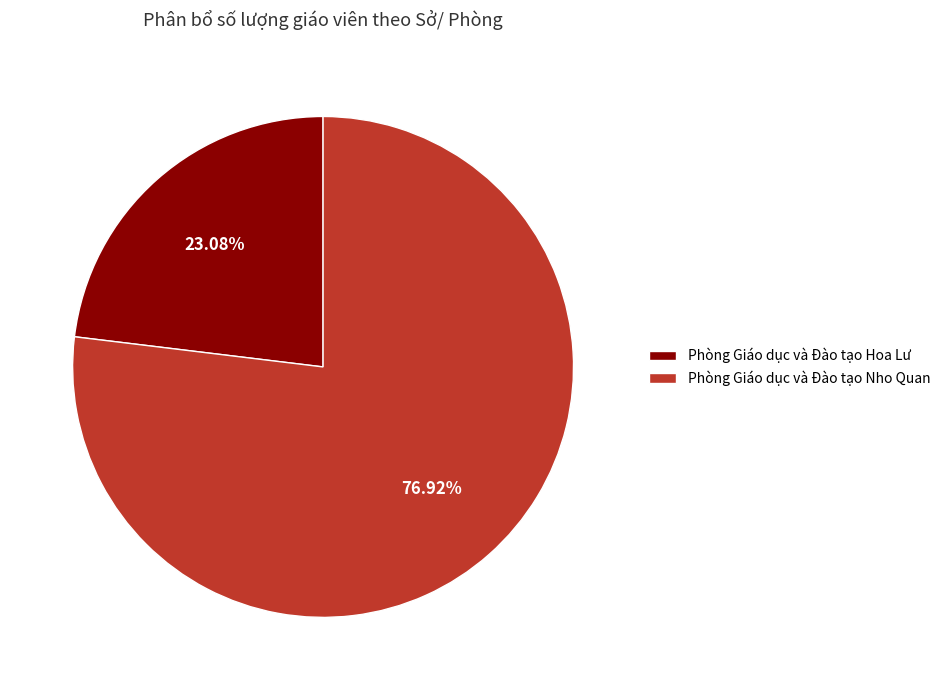

True or false: Phòng Giáo dục và Đào tạo Hoa Lư accounts for 16% of the total.

False